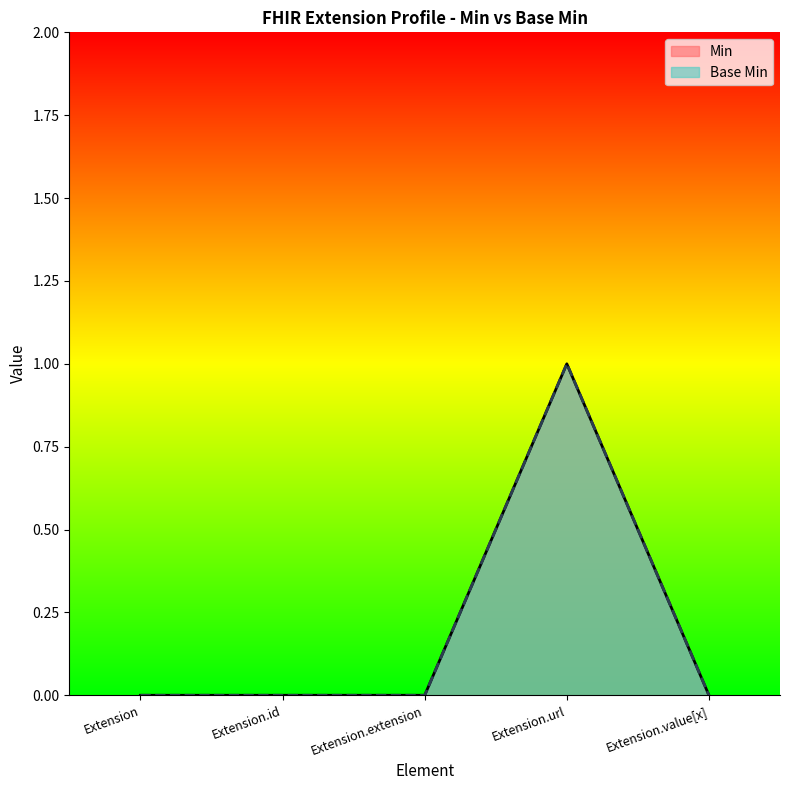

What are all the series names shown in the legend?

Min, Base Min